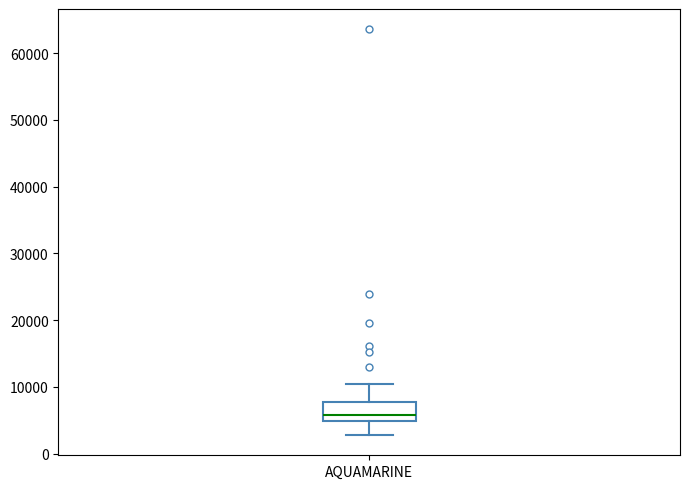

Read this box plot against the y-axis: the position of the median line, the range covered by the box, and the ends of both whiskers. The values are not printed on the chart, so give them approximately, as read against the axis.

median 6000, box 5000 to 8000, whiskers 3000 to 10000